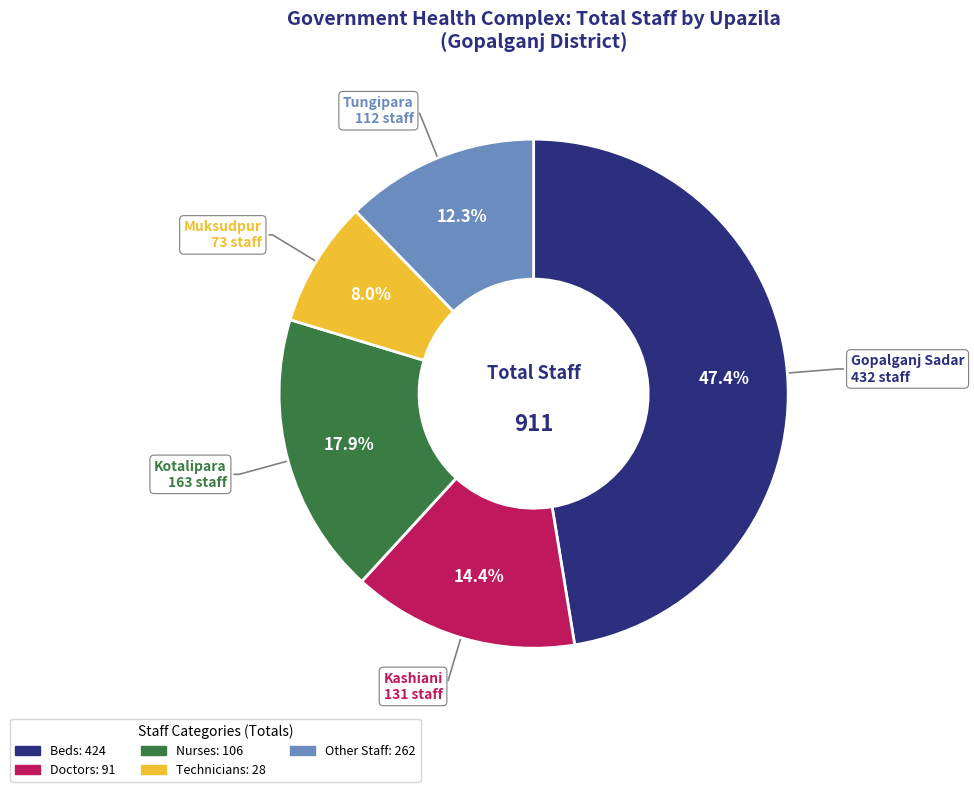

Does any single category account for the majority?

No